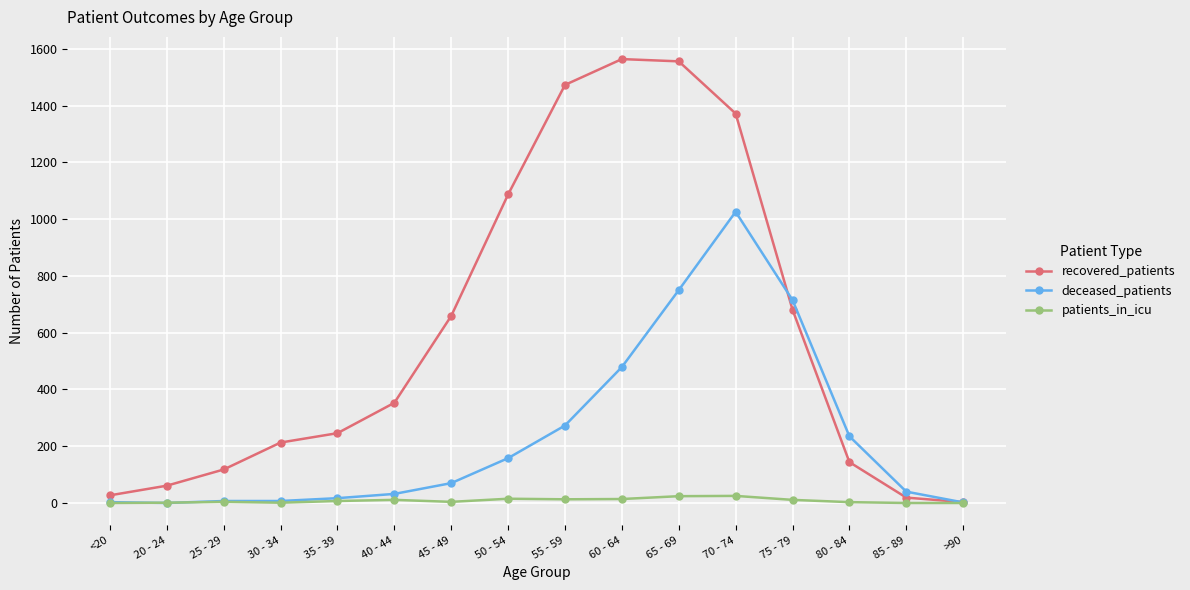

What is the total value across all series at 50 - 54?

1260